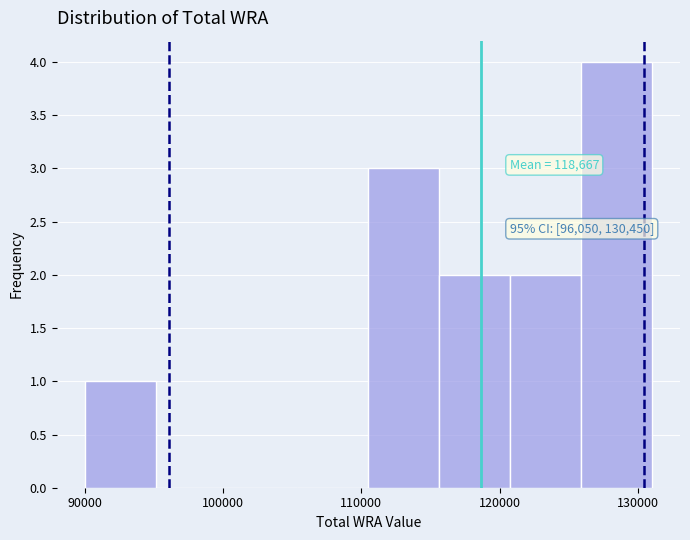

Over which range of the x-axis is the bar tallest?

126000 to 131000